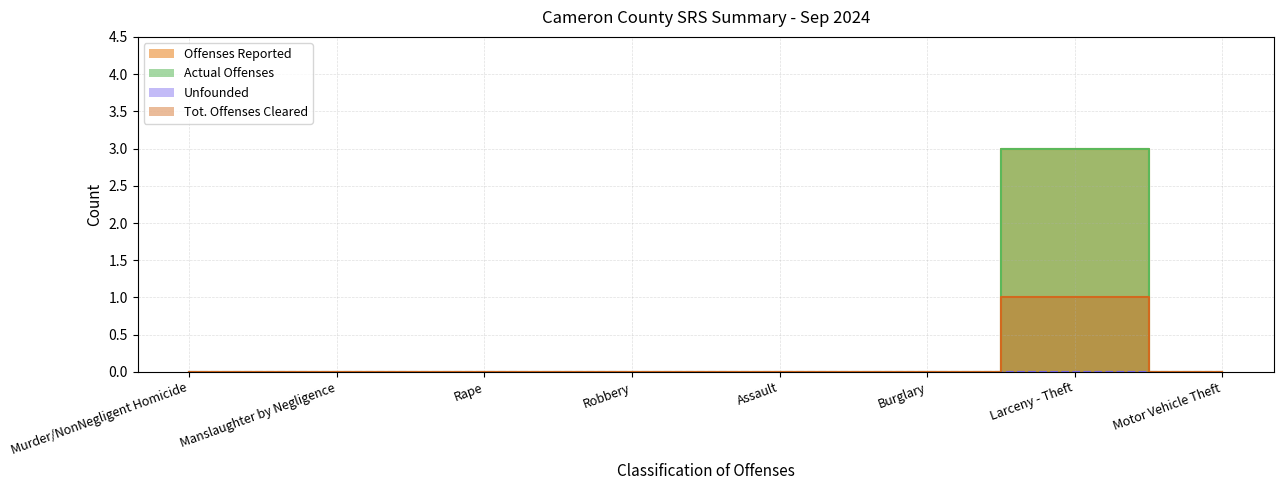

What is the highest value of the Tot. Offenses Cleared series?

1